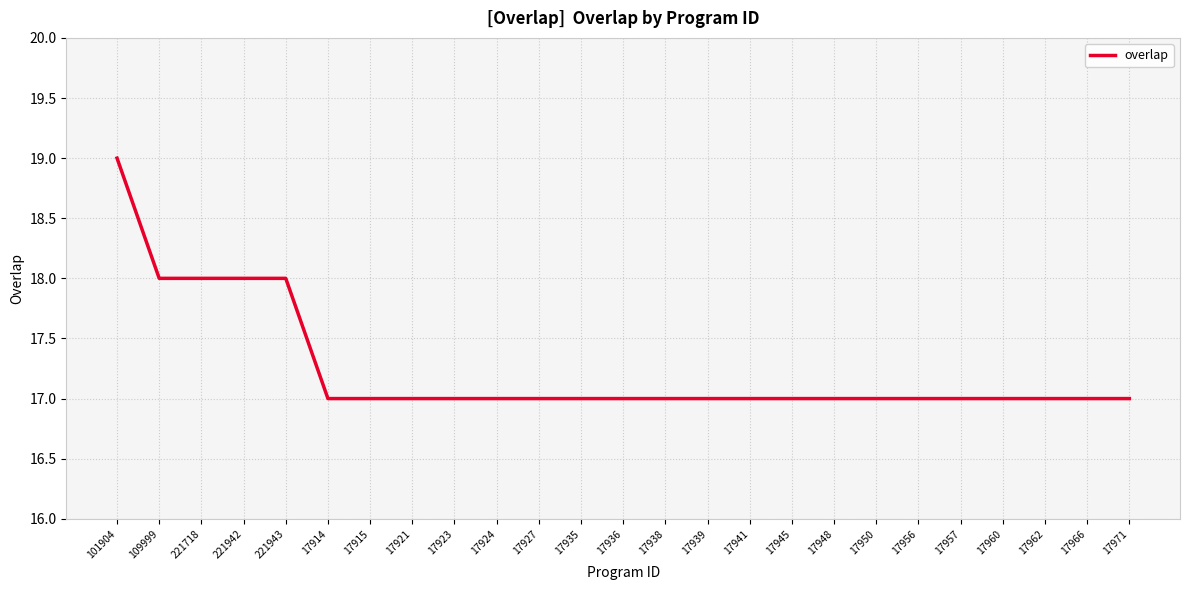

Does the chart display data point markers on the line(s)?

No